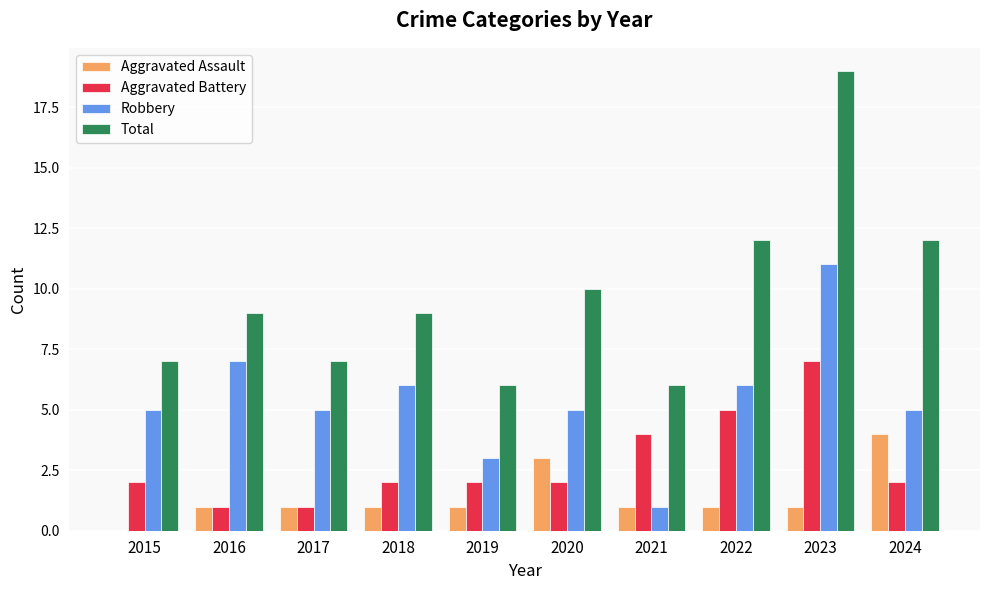

Are the bars grouped side by side (vs. stacked)?

Yes